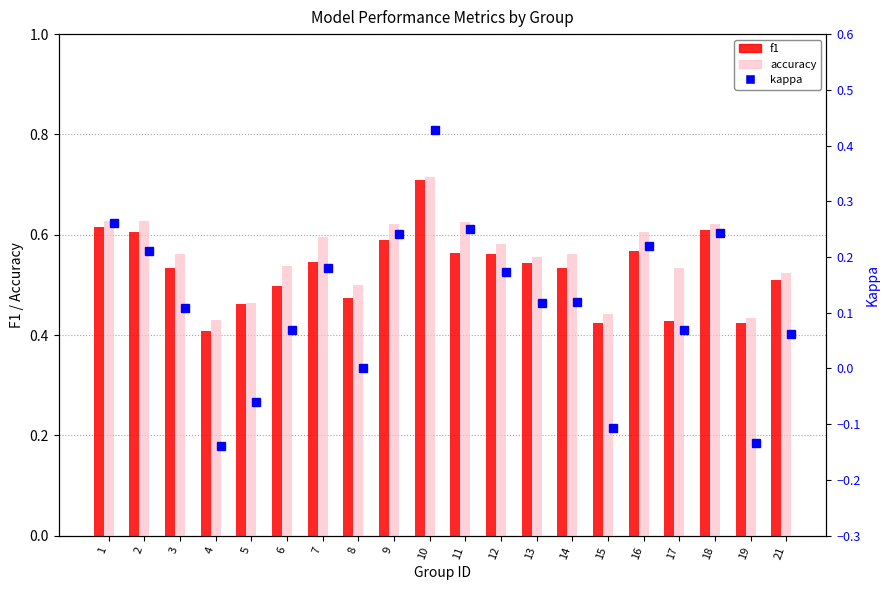

Count the accuracy values in the range 0 to 1.

20